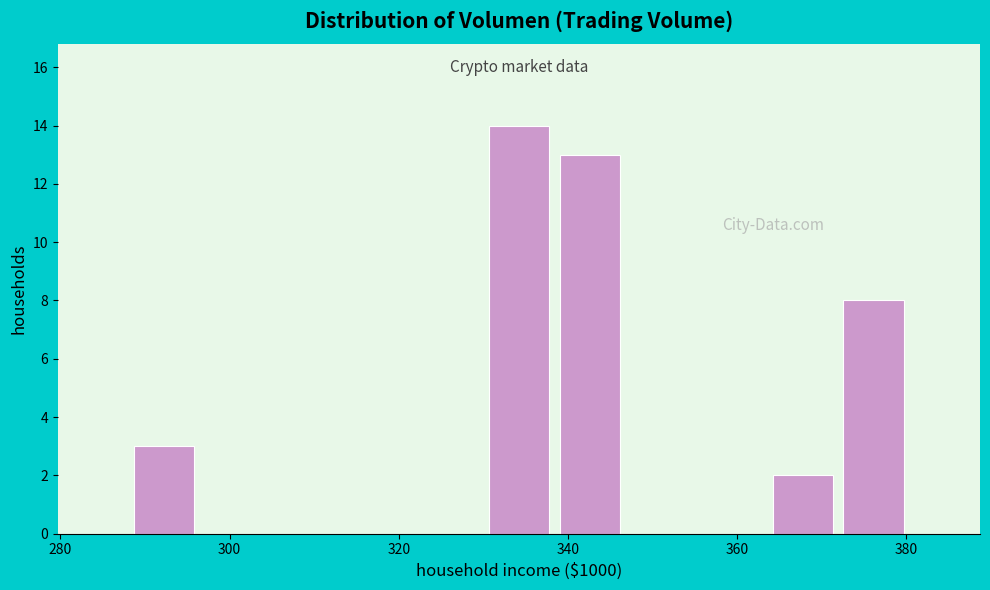

Reading left to right, list every bar in this chart as the range it spans on the x-axis followed by its height. Neither the bar edges nor the heights are printed on the chart, so give them approximately, as read against the axes.

288 to 296: 3
296 to 304: 0
304 to 314: 0
314 to 322: 0
322 to 330: 0
330 to 338: 14
338 to 346: 13
346 to 356: 0
356 to 364: 0
364 to 372: 2
372 to 380: 8